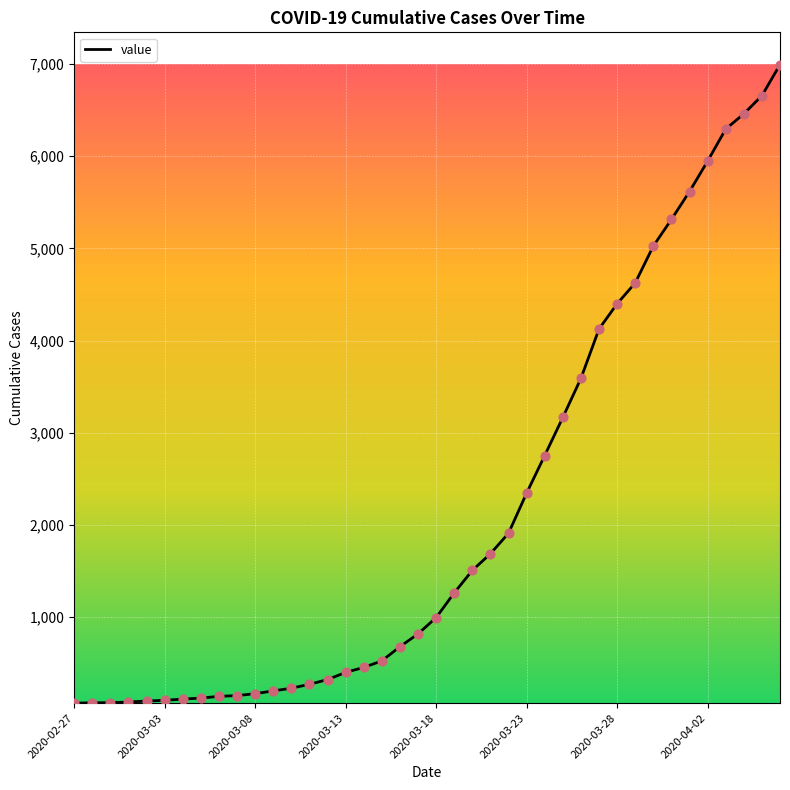

What is the greatest value displayed?

6995